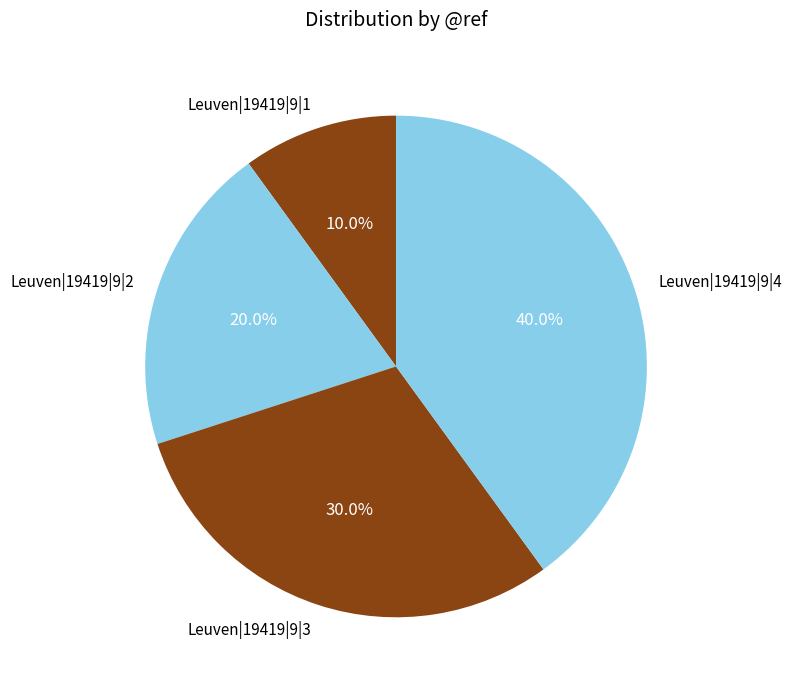

Between Leuven|19419|9|1 and Leuven|19419|9|3, which is larger?

Leuven|19419|9|3